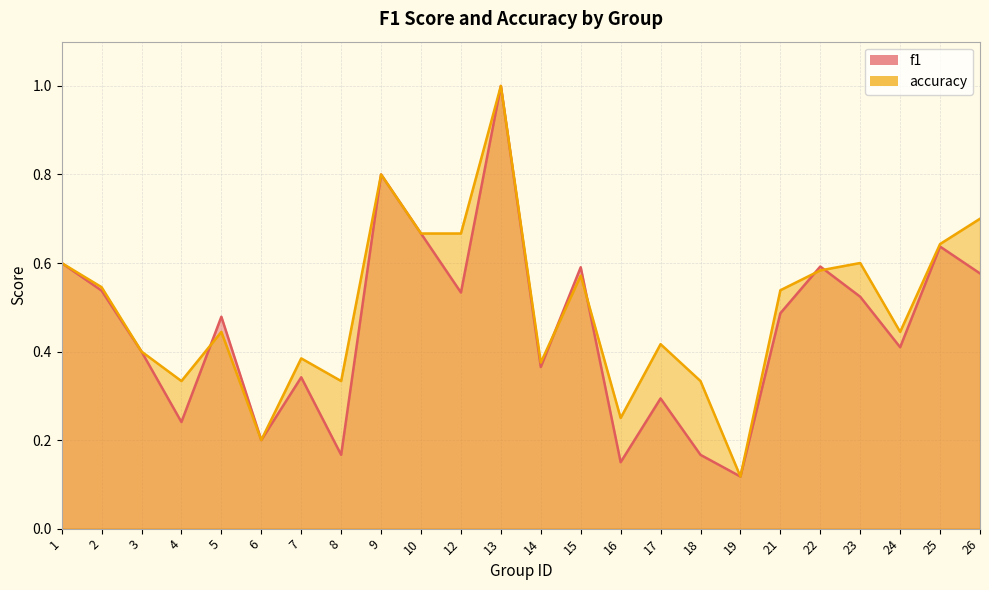

What are all the series names shown in the legend?

f1, accuracy